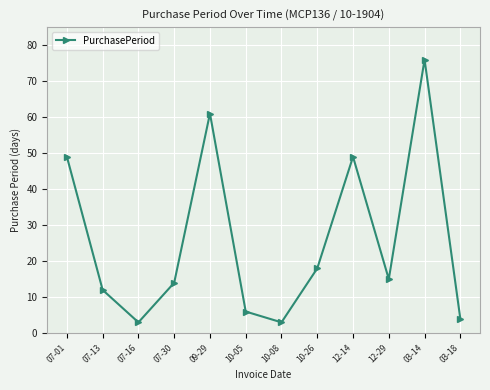

At which category does the data reach its first local peak?

09-29